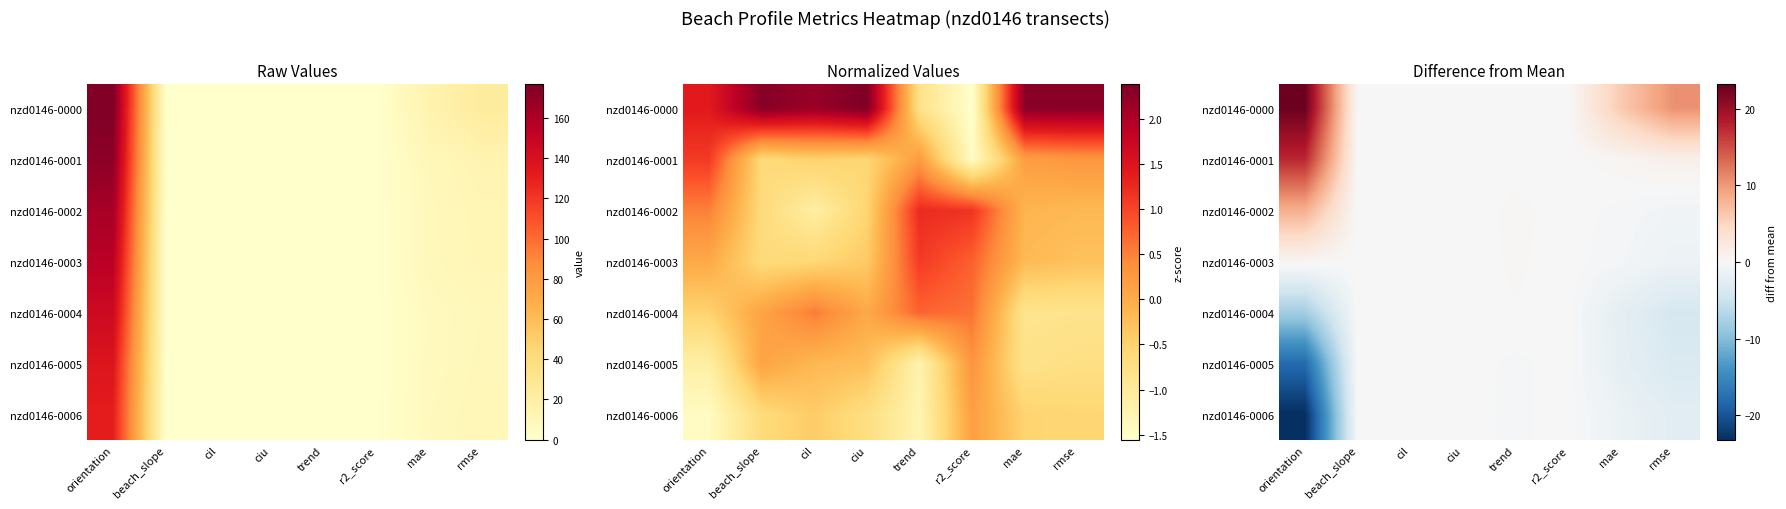

True or false: nzd0146-0003 has a value of 0.0 at r2_score.

False